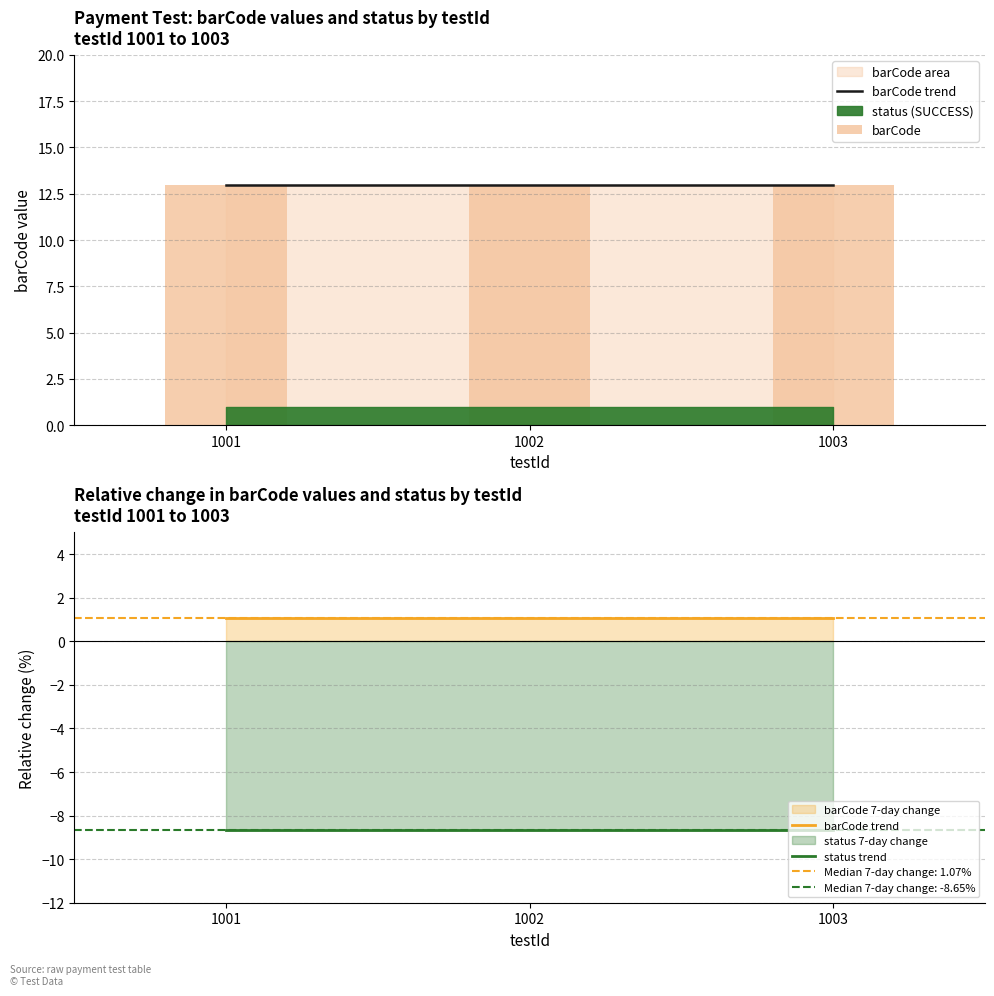

Which series has the widest spread of values?

barCode trend